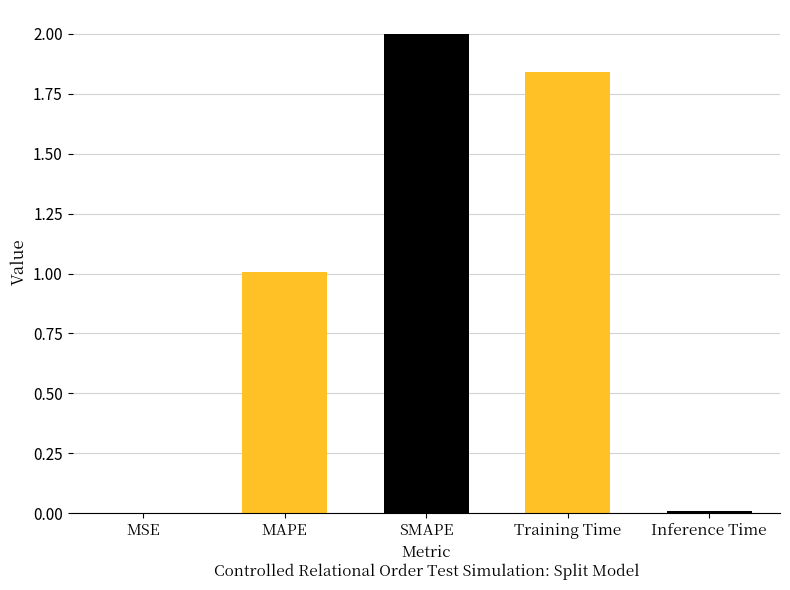

Are the bars grouped side by side (vs. stacked)?

No